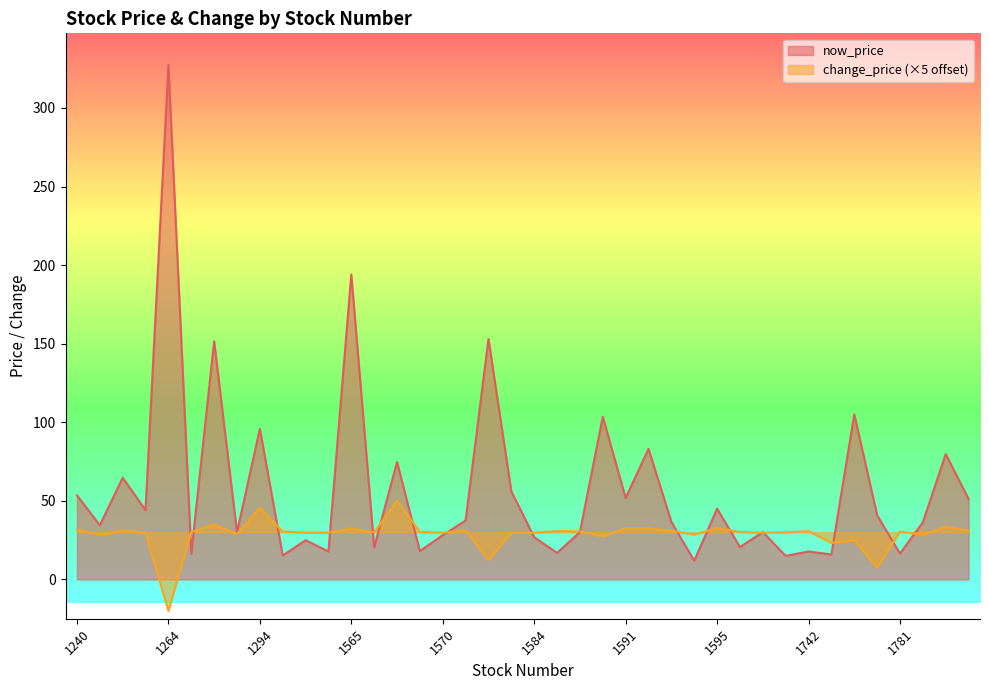

How many lines are shown in the chart?

2